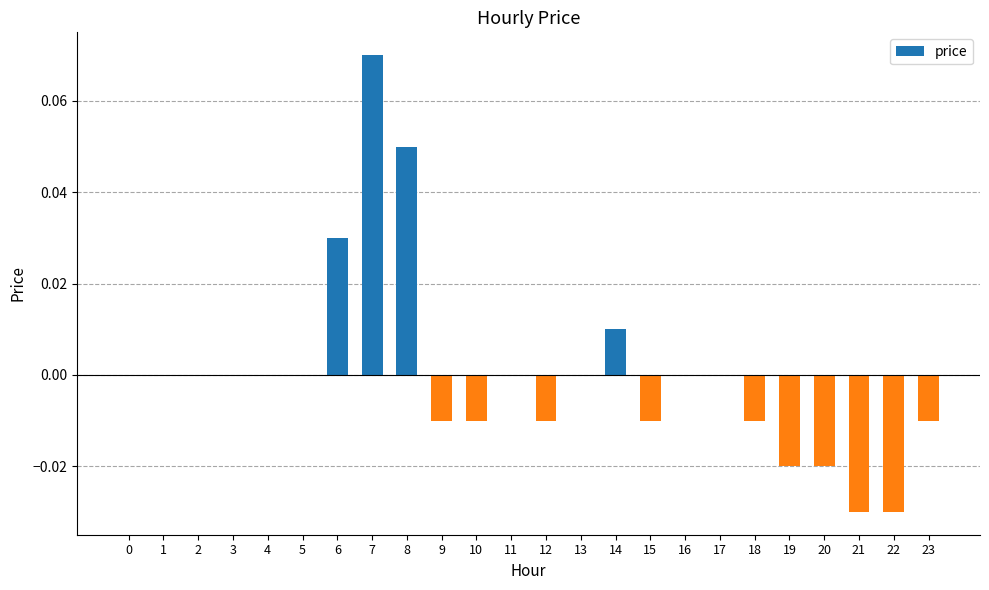

Are the bars grouped side by side (vs. stacked)?

No